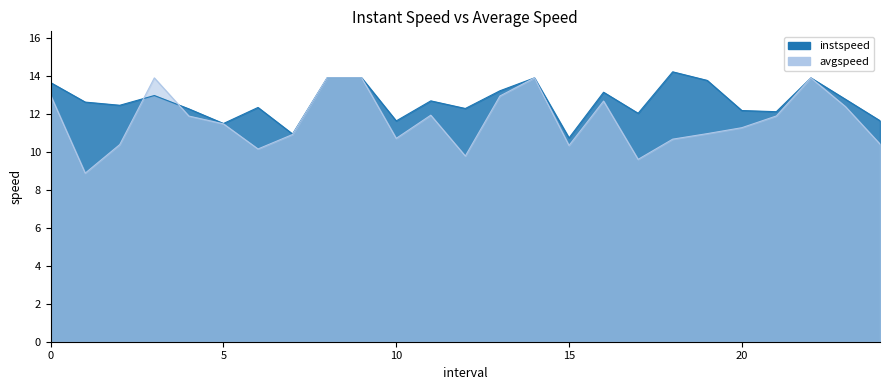

Where do instspeed and avgspeed first cross each other?

2.0 and 3.0